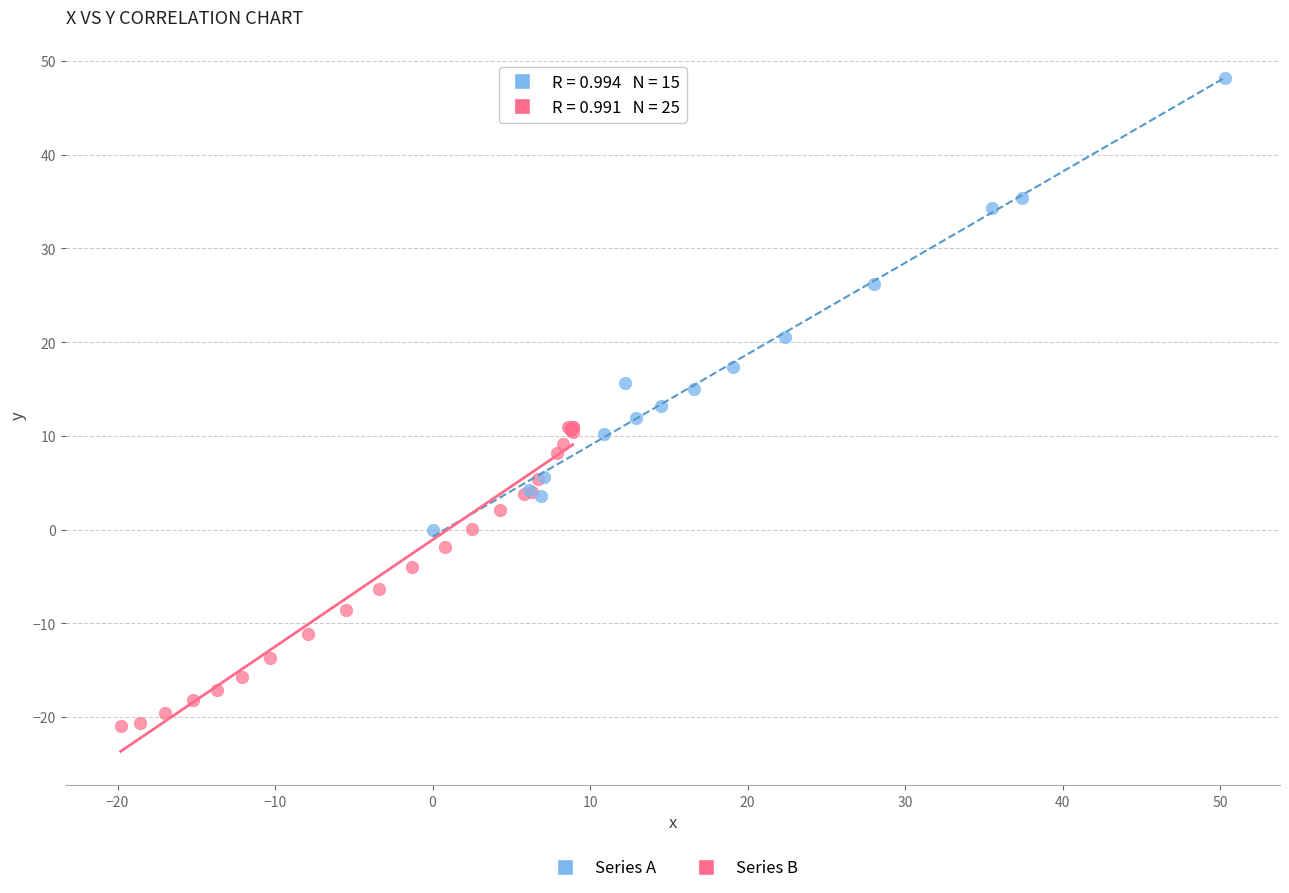

Which series has the widest spread of Y values?

Series A